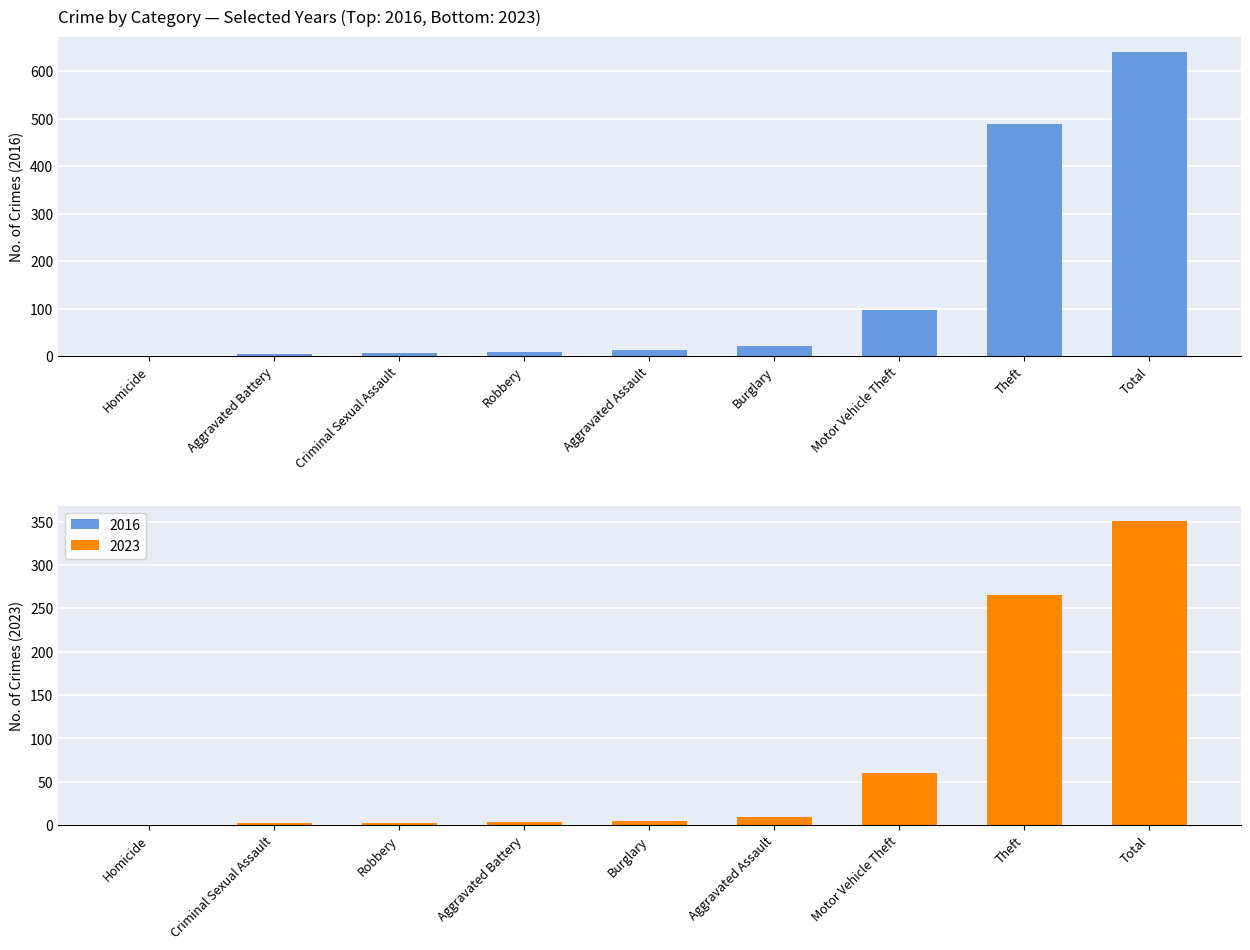

Does the chart contain any negative values?

No